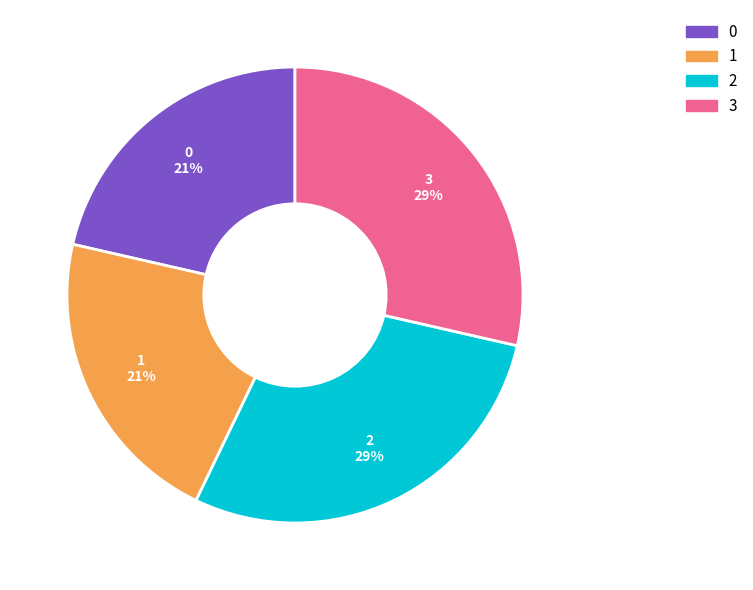

Is there a majority slice in this chart?

No